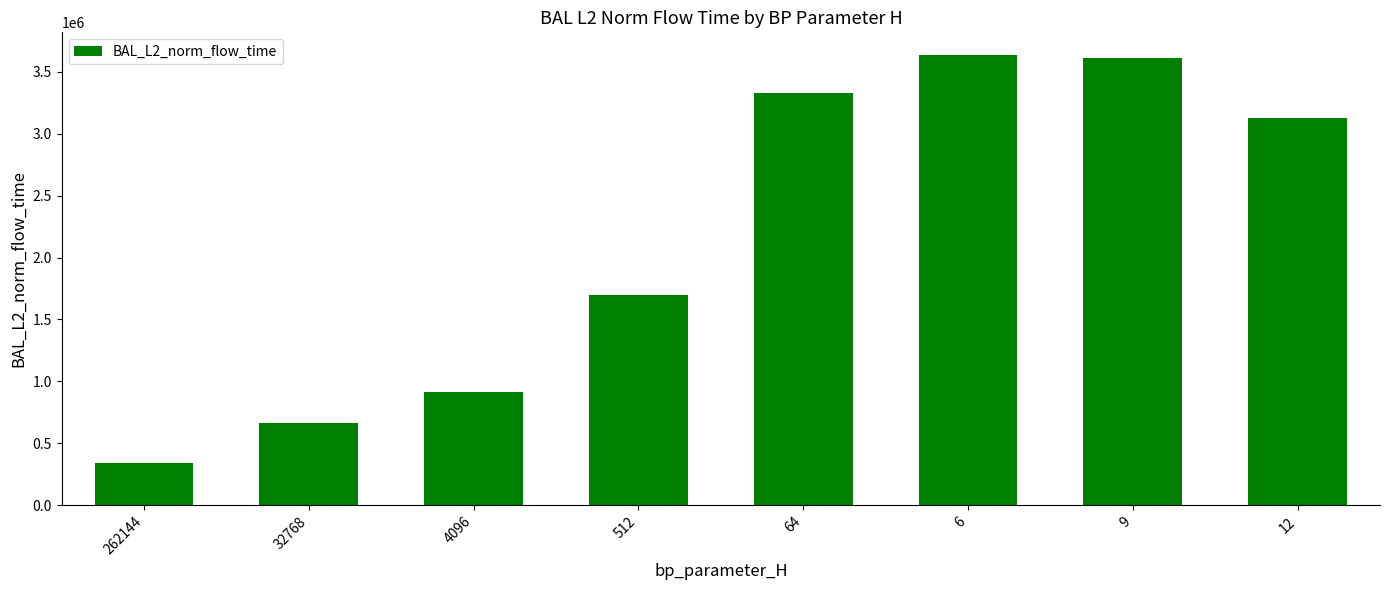

What is the sum of the values at 6 and 64?

6962389.4